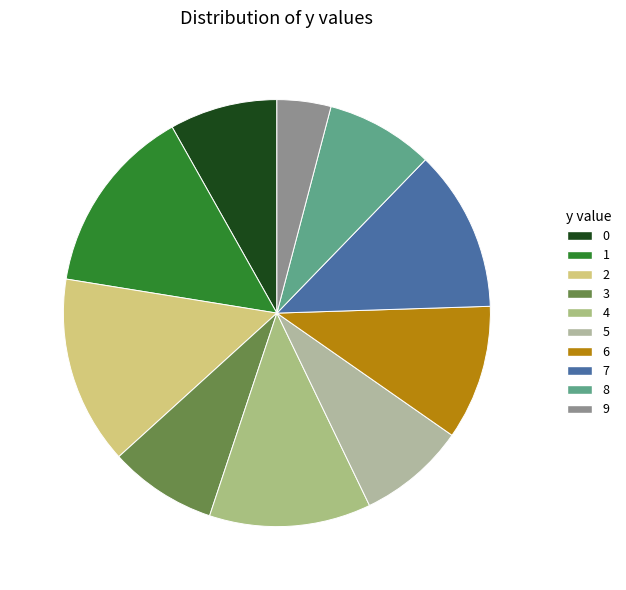

How many segments does this pie chart have?

10